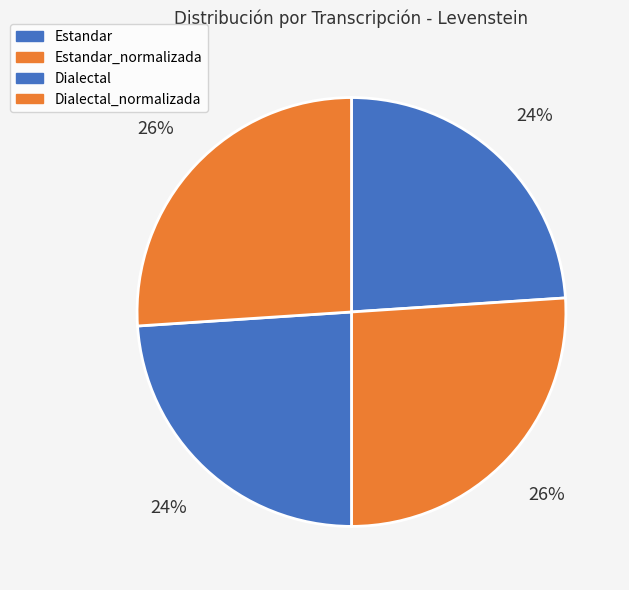

Which slice is the largest?

Estandar_normalizada